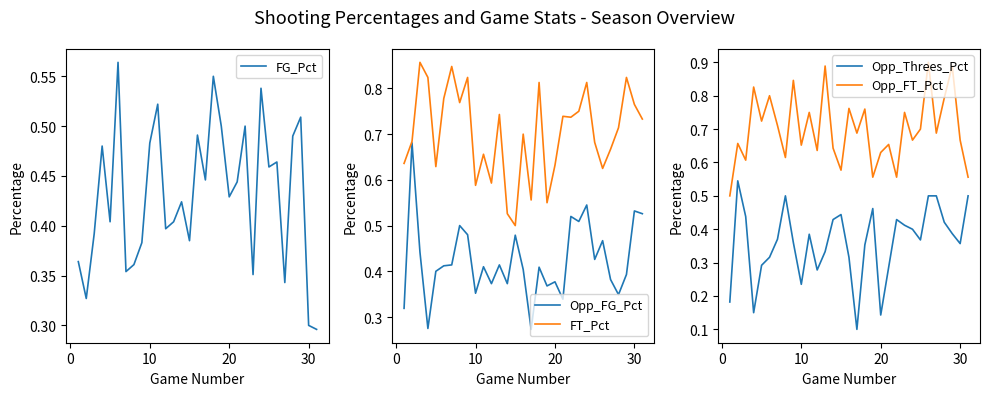

What is the difference between the second highest and second lowest values in the Opp_Threes_Pct series?

0.4